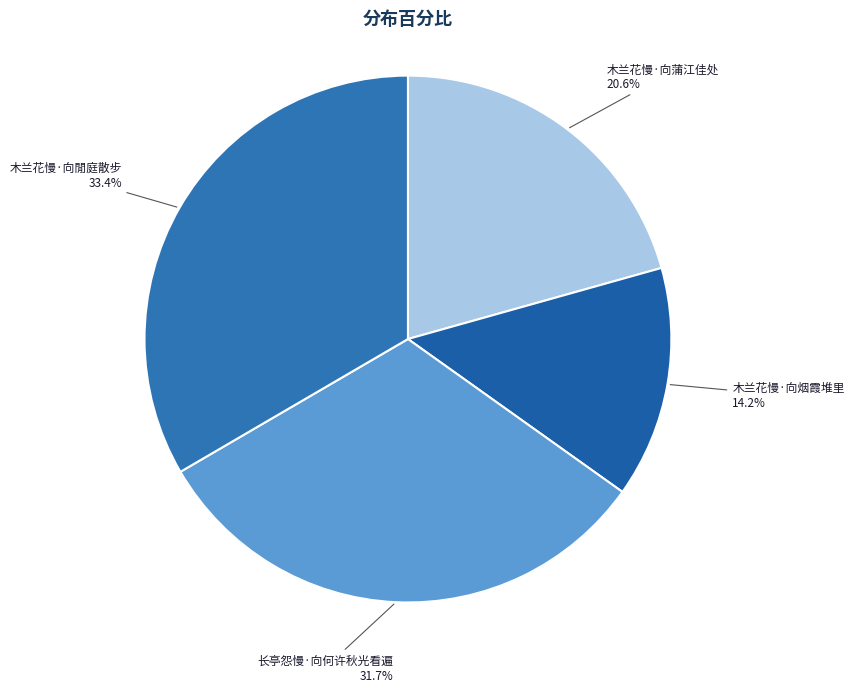

To the nearest percent, what is the average slice percentage?

25%